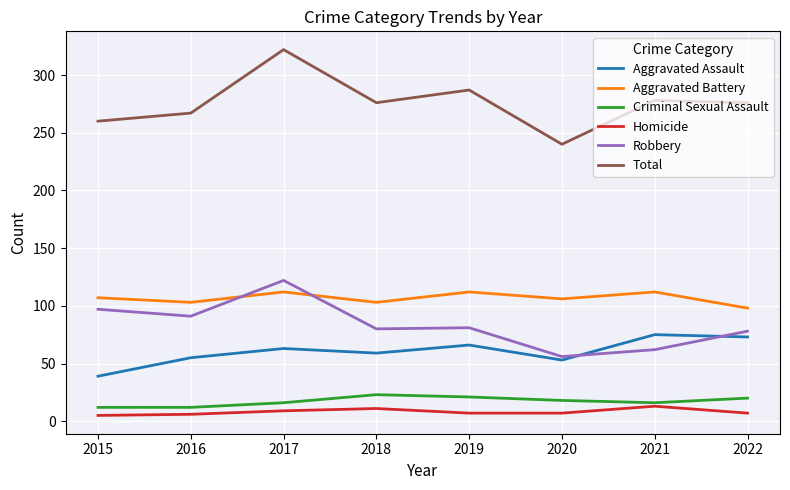

Is it true that Aggravated Battery equals 77 at 2021?

False